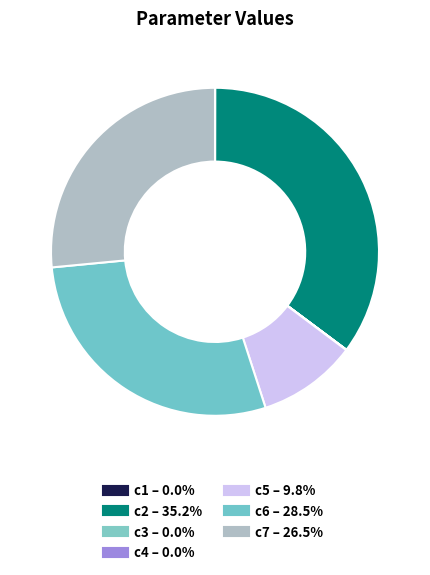

Combined, do c2 and c4 account for over 50%?

No